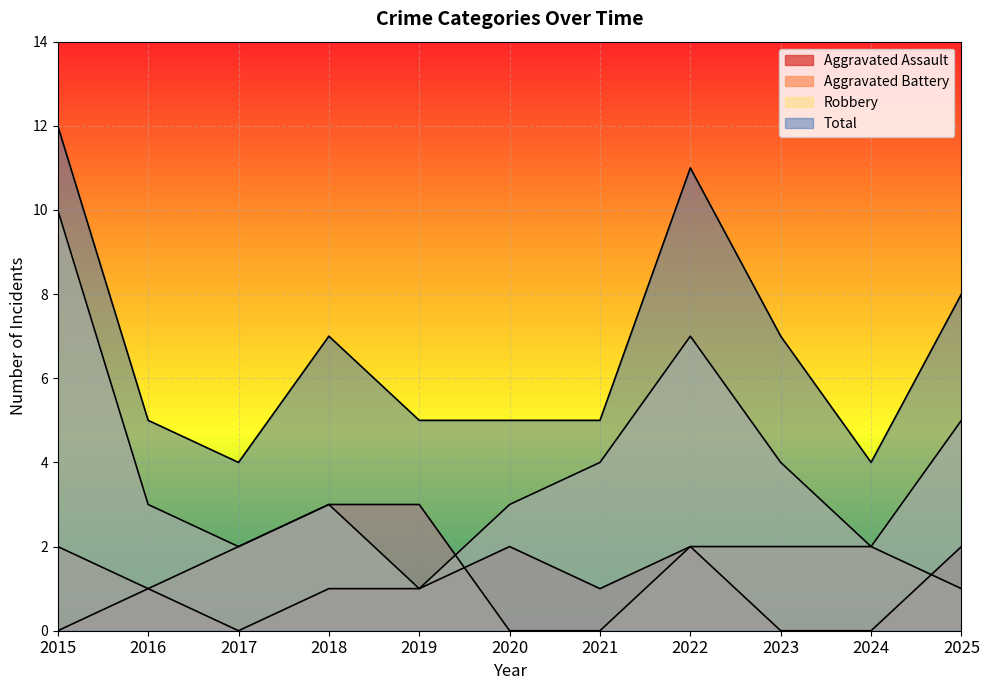

The value of Robbery at 2024 is 3. True or false?

False